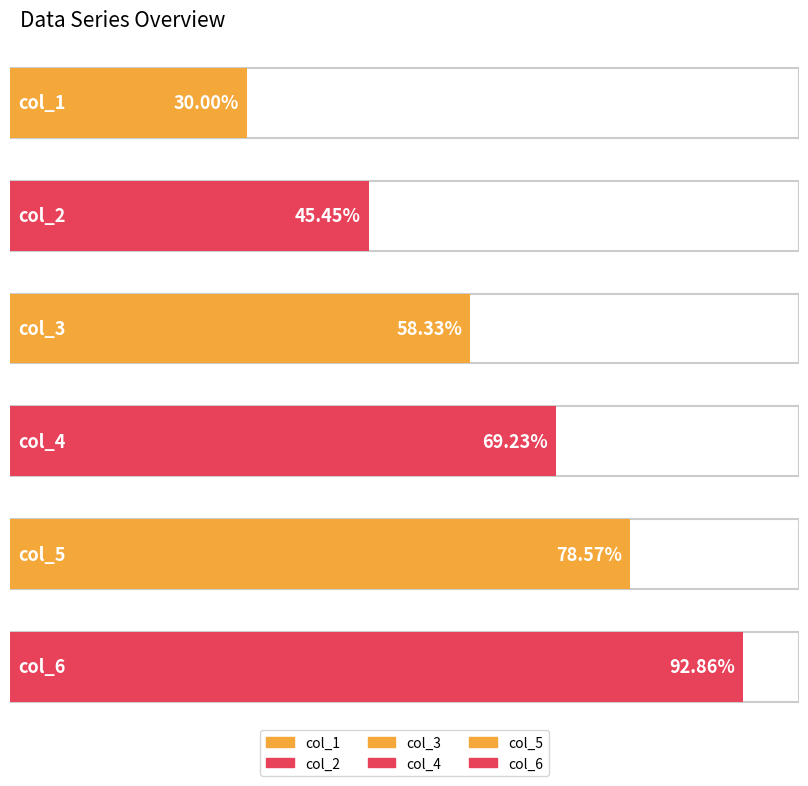

The col_1 series shows 9 at 3. True or false?

False